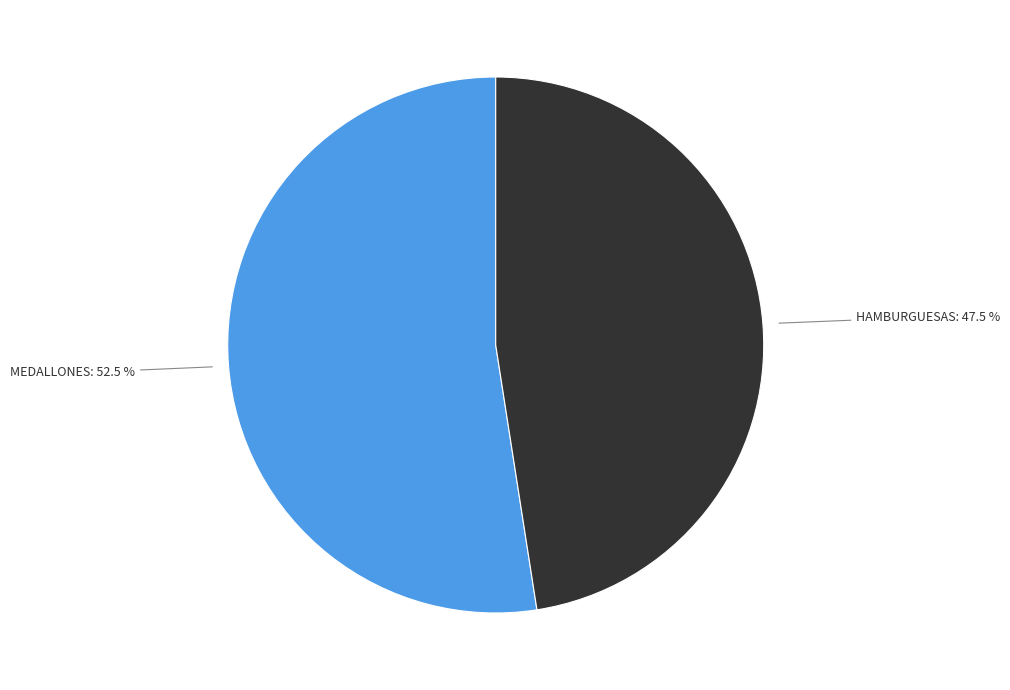

Does any single category account for the majority?

Yes